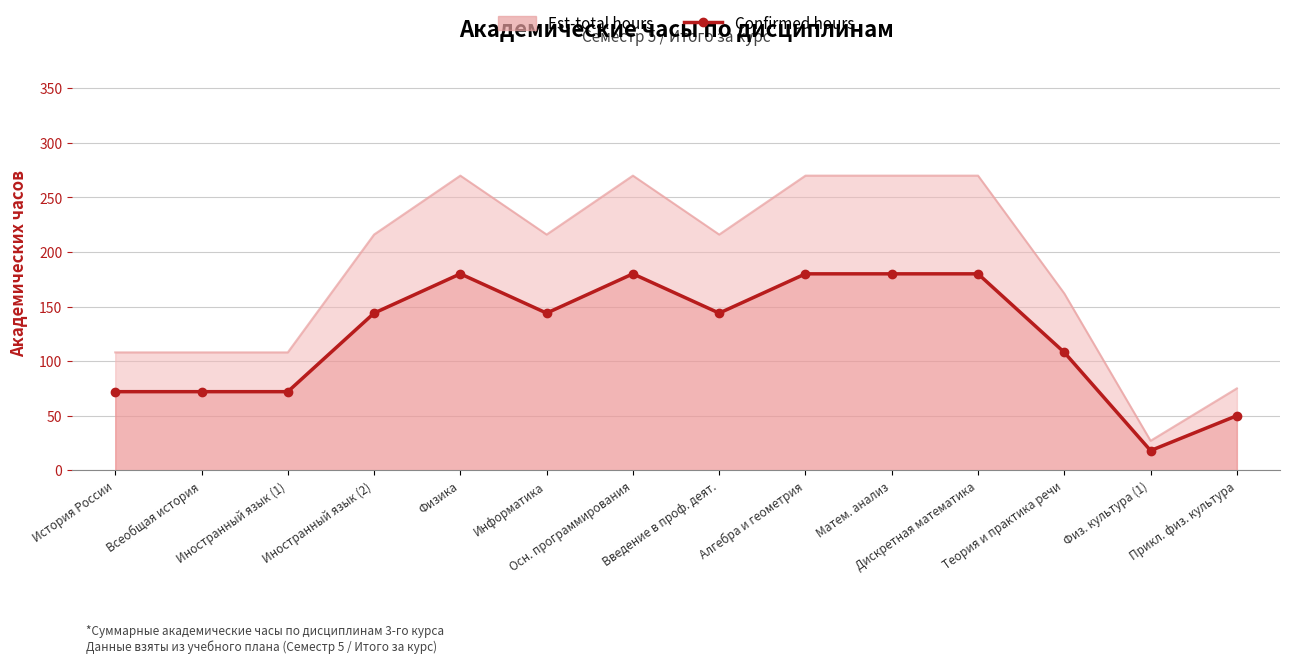

At how many categories does at least one series exceed 93?

12